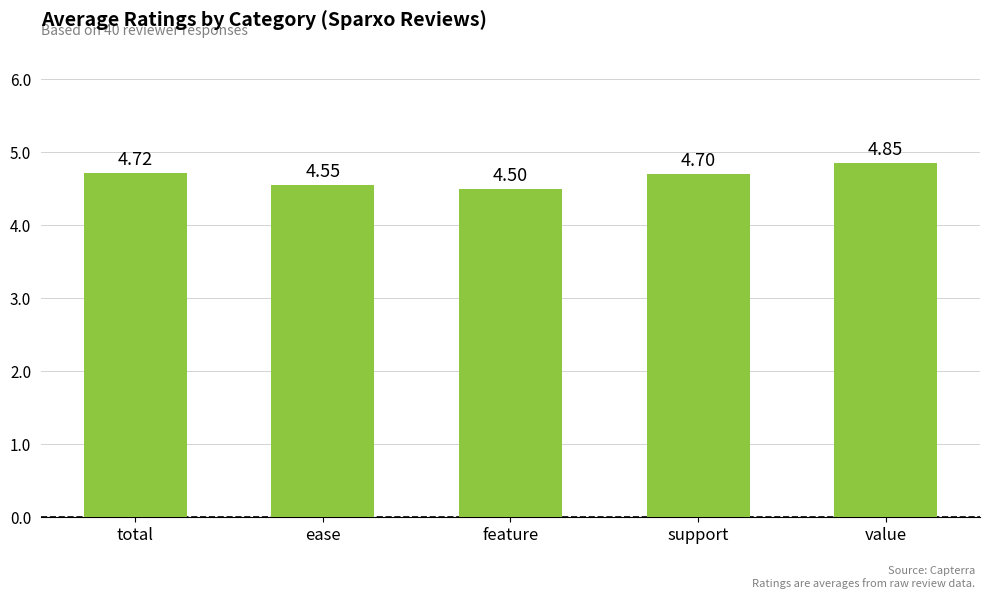

How many values are between 4 and 5?

5